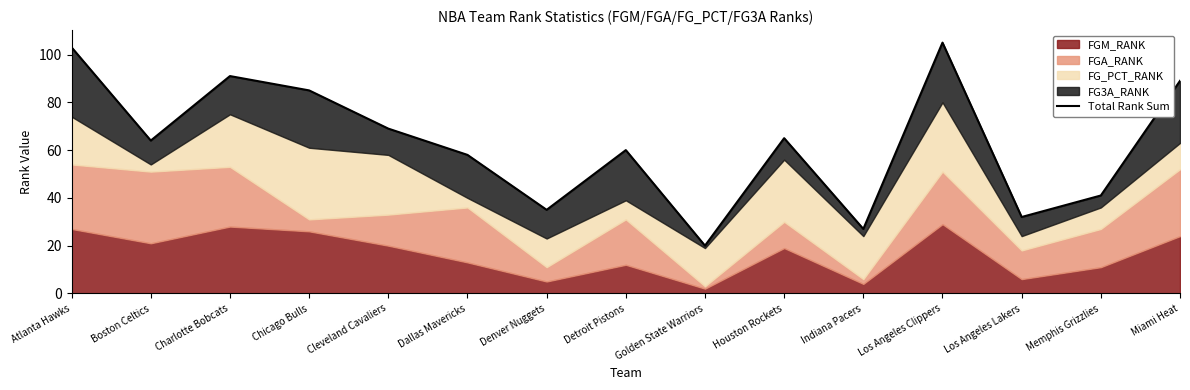

What is the difference between the maximum and minimum values?

85